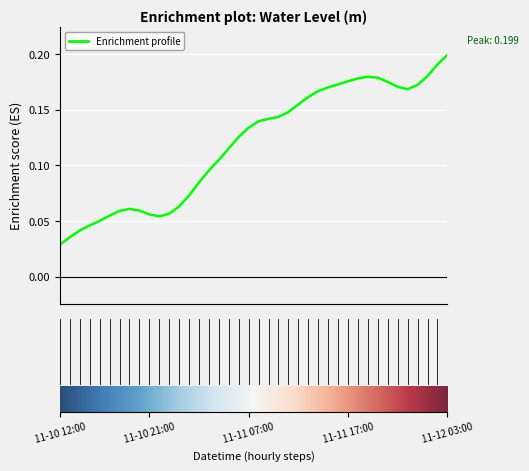

At which category does the chart reach its minimum across all series?

11-10 12:00